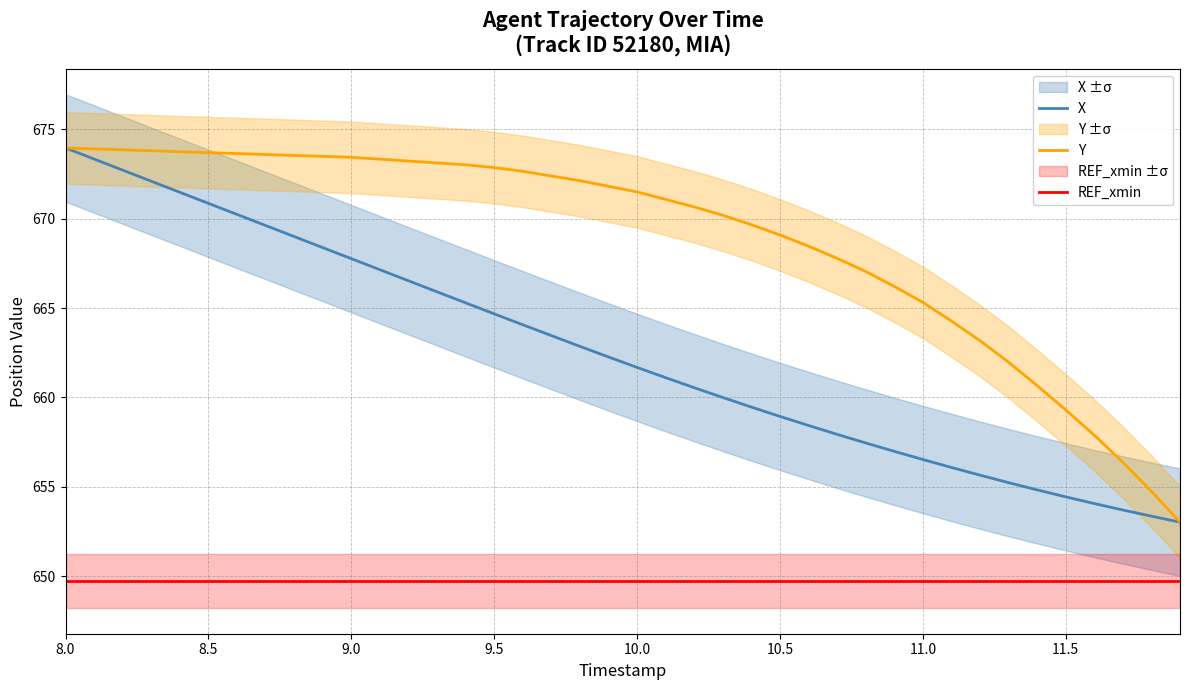

How many lines are shown in the chart?

3